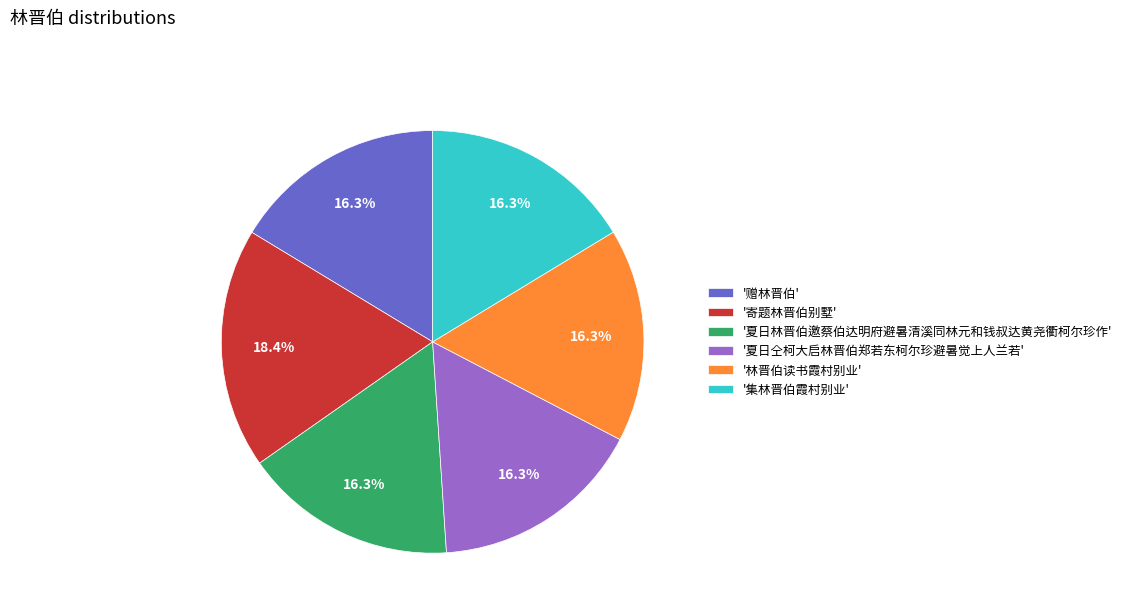

Is the sum of '寄题林晋伯别墅' and '赠林晋伯' greater than half?

No